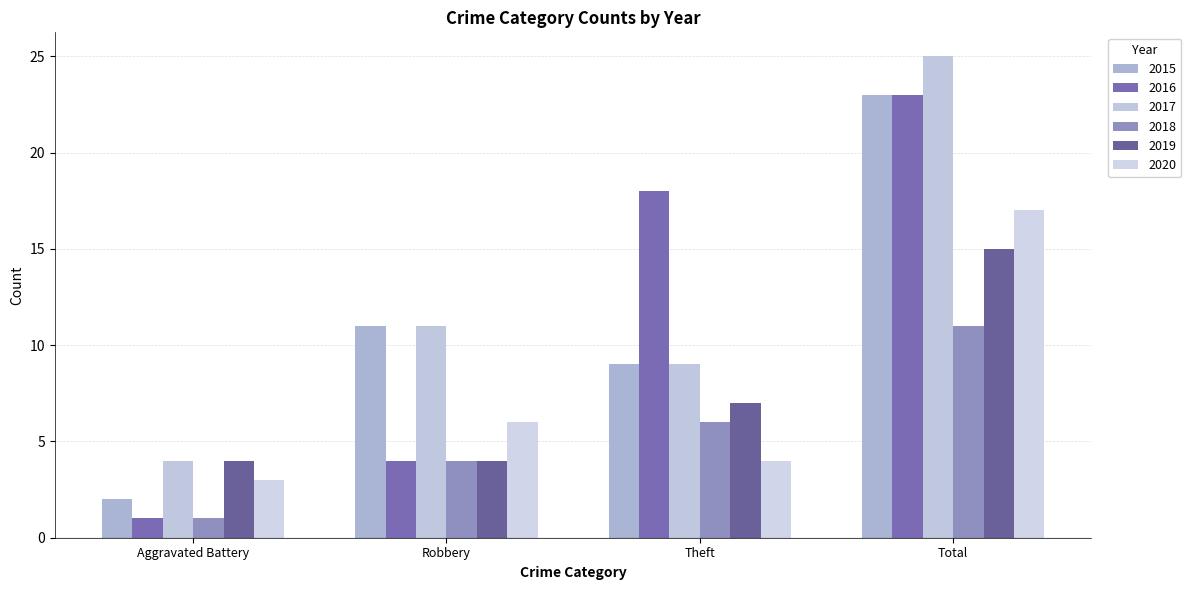

Reading left to right, what are all the values shown in this chart?

2015: Aggravated Battery=2	Robbery=11	Theft=9	Total=23
2016: Aggravated Battery=1	Robbery=4	Theft=18	Total=23
2017: Aggravated Battery=4	Robbery=11	Theft=9	Total=25
2018: Aggravated Battery=1	Robbery=4	Theft=6	Total=11
2019: Aggravated Battery=4	Robbery=4	Theft=7	Total=15
2020: Aggravated Battery=3	Robbery=6	Theft=4	Total=17